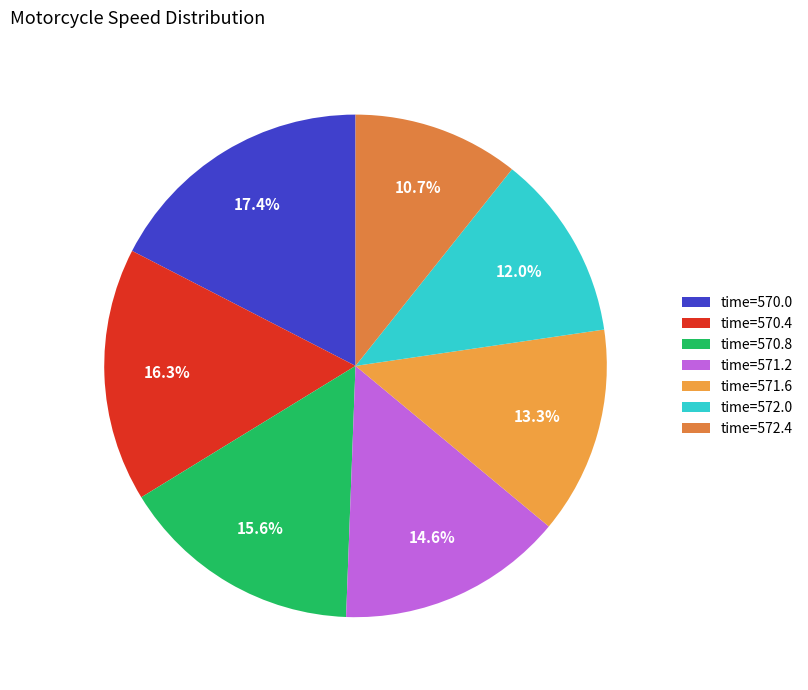

Which category has the biggest portion of the pie?

time=570.0